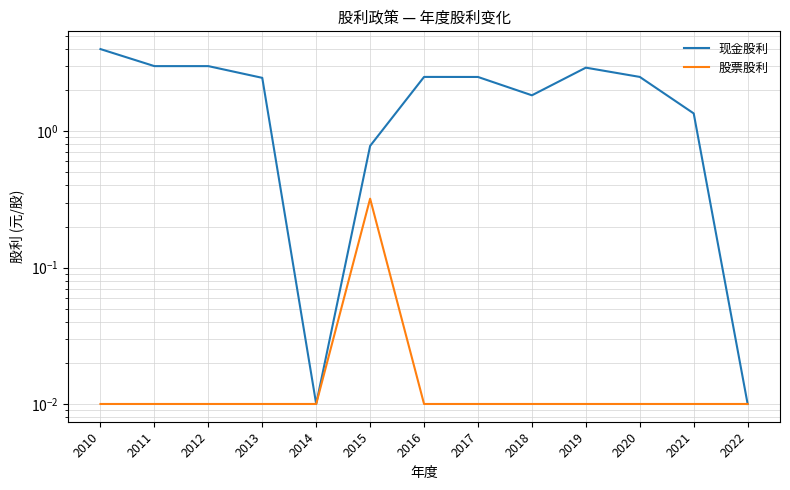

What is the difference between the highest and lowest values at 2015?

0.5